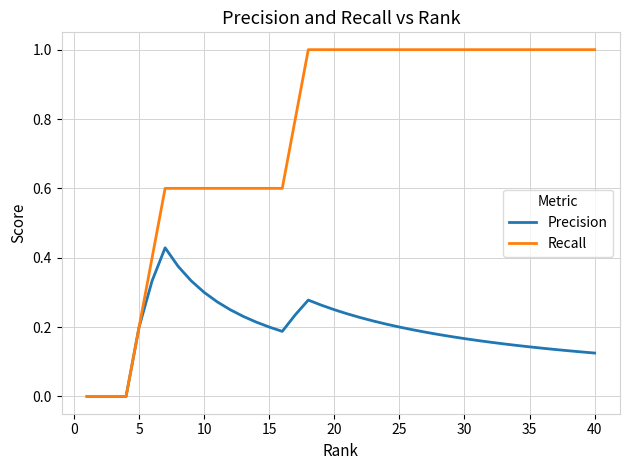

How many distinct data groups are displayed?

2